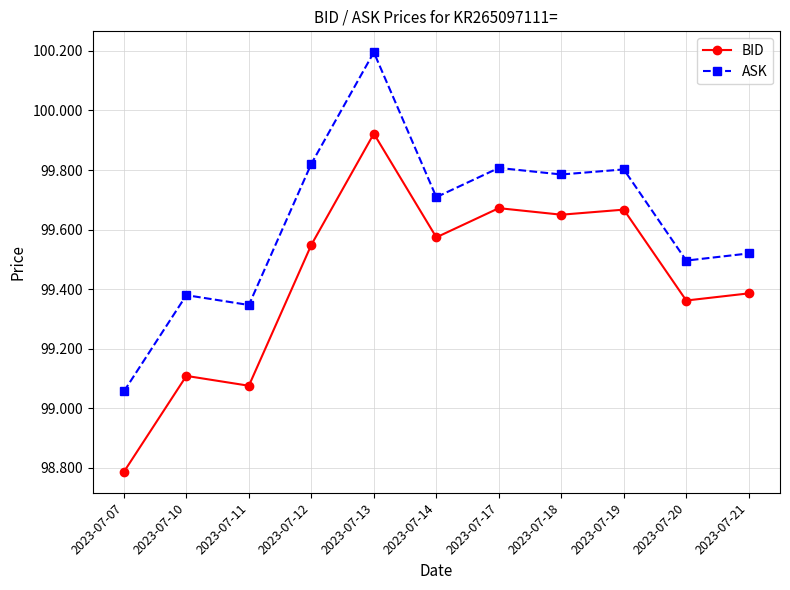

What is the total value across all series at 2023-07-14?

199.3